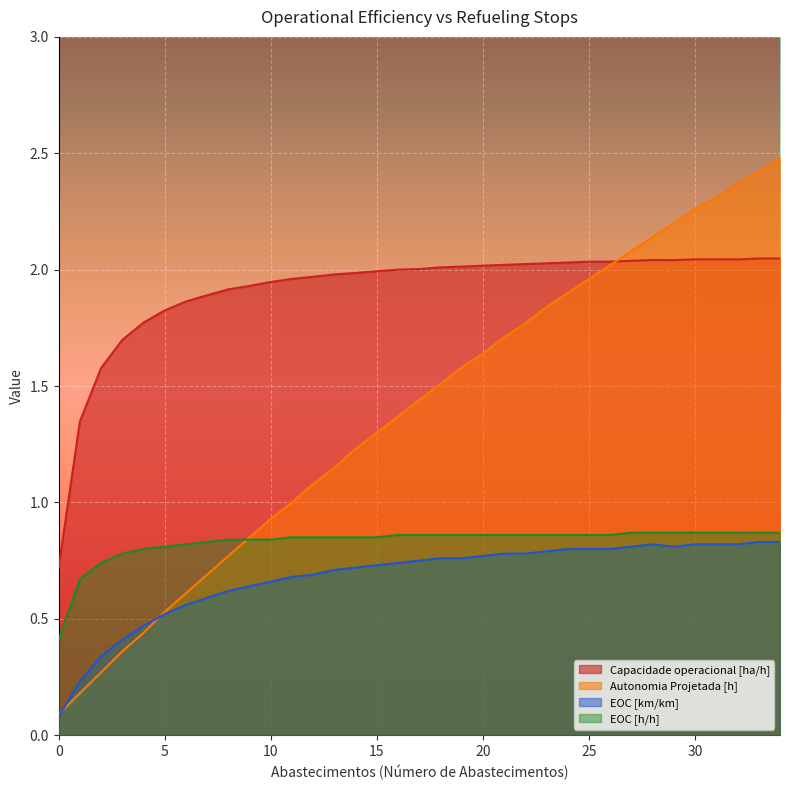

List the series in order of their peak value, lowest first.

EOC [km/km], EOC [h/h], Capacidade operacional [ha/h], Autonomia Projetada [h]